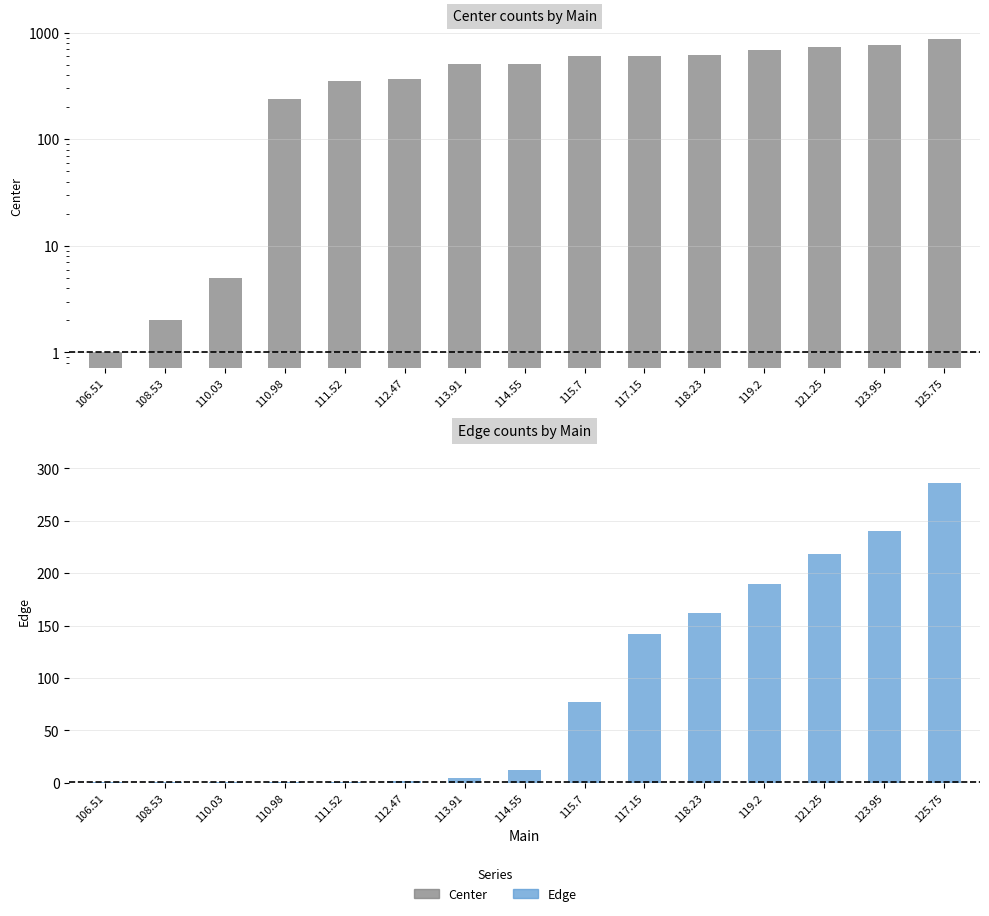

What are all the series names shown in the legend?

Center, Edge